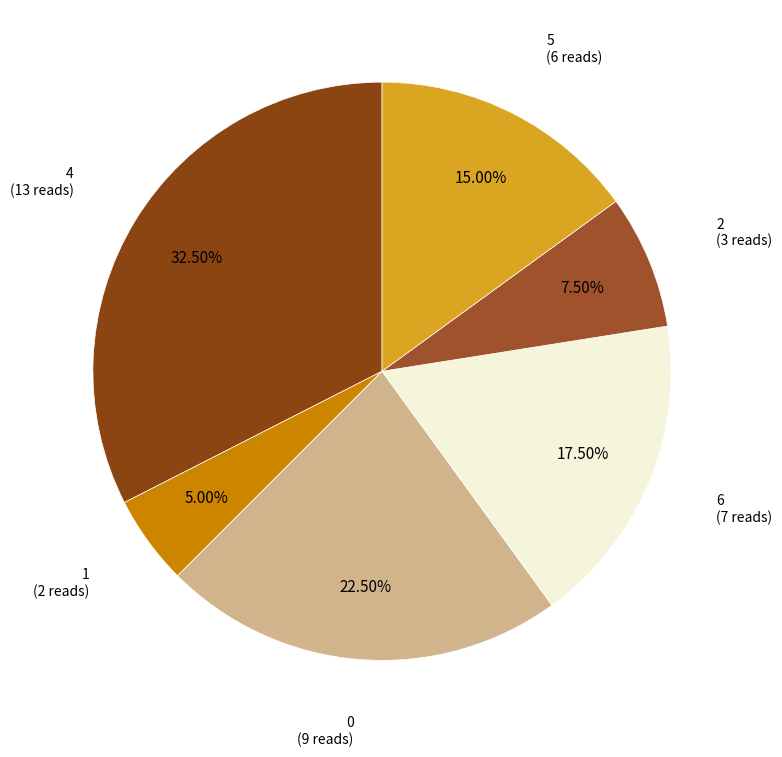

How many segments does this pie chart have?

6